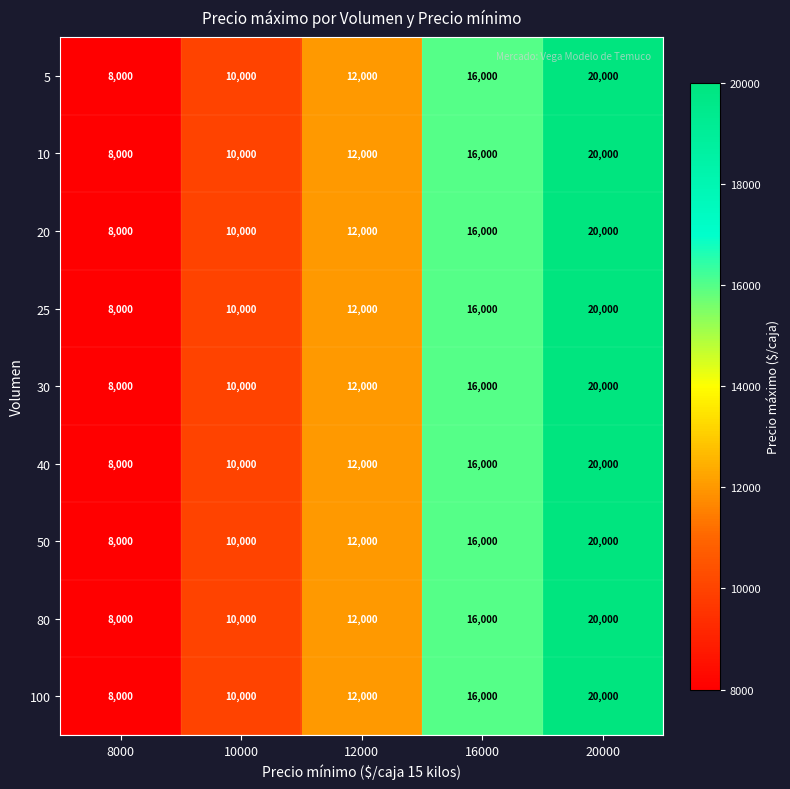

What is the average value of the 40 series?

13200